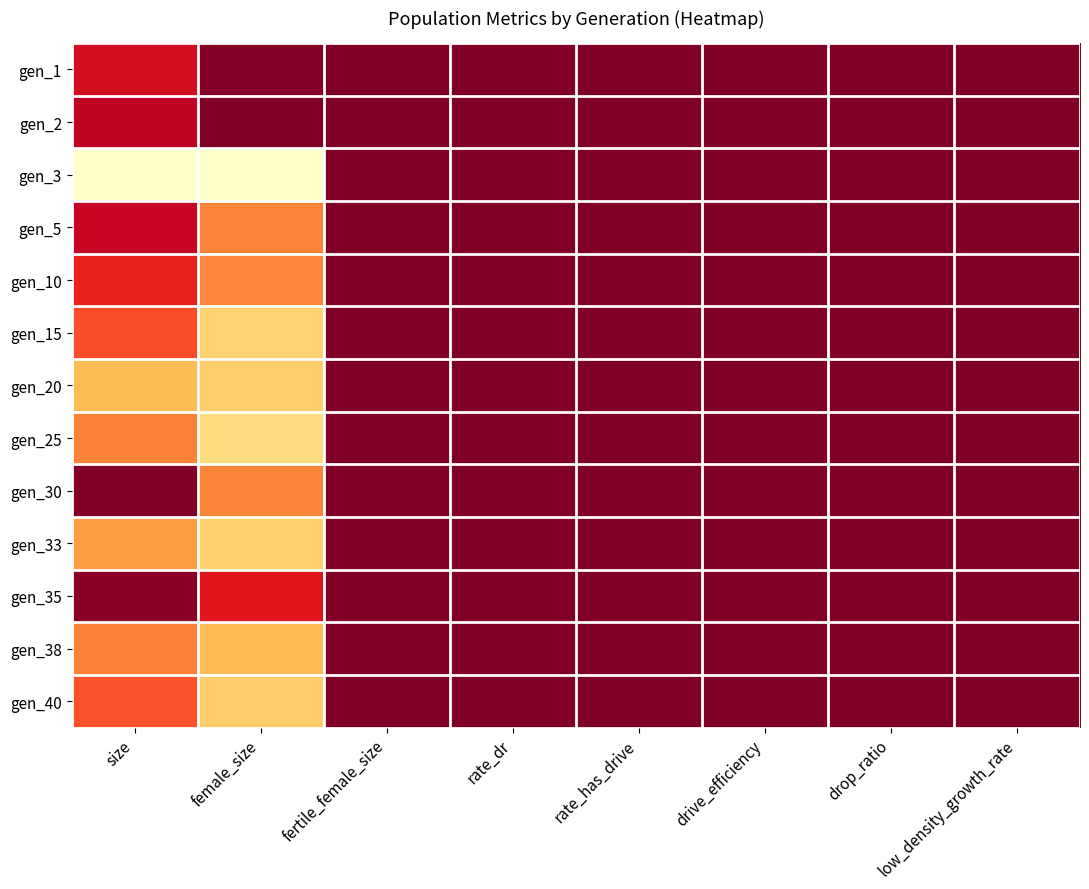

Reading right to left, what are all the values shown in this chart?

gen_1: low_density_growth_rate=0.0	drop_ratio=0.0	drive_efficiency=0.0	rate_has_drive=0.0	rate_dr=0.0	fertile_female_size=0.0	female_size=0.0	size=0.2
gen_2: low_density_growth_rate=0.0	drop_ratio=0.0	drive_efficiency=0.0	rate_has_drive=0.0	rate_dr=0.0	fertile_female_size=0.0	female_size=0.0	size=0.1
gen_3: low_density_growth_rate=0.0	drop_ratio=0.0	drive_efficiency=0.0	rate_has_drive=0.0	rate_dr=0.0	fertile_female_size=0.0	female_size=1.0	size=1.0
gen_5: low_density_growth_rate=0.0	drop_ratio=0.0	drive_efficiency=0.0	rate_has_drive=0.0	rate_dr=0.0	fertile_female_size=0.0	female_size=0.5	size=0.2
gen_10: low_density_growth_rate=0.0	drop_ratio=0.0	drive_efficiency=0.0	rate_has_drive=0.0	rate_dr=0.0	fertile_female_size=0.0	female_size=0.5	size=0.3
gen_15: low_density_growth_rate=0.0	drop_ratio=0.0	drive_efficiency=0.0	rate_has_drive=0.0	rate_dr=0.0	fertile_female_size=0.0	female_size=0.7	size=0.4
gen_20: low_density_growth_rate=0.0	drop_ratio=0.0	drive_efficiency=0.0	rate_has_drive=0.0	rate_dr=0.0	fertile_female_size=0.0	female_size=0.7	size=0.7
gen_25: low_density_growth_rate=0.0	drop_ratio=0.0	drive_efficiency=0.0	rate_has_drive=0.0	rate_dr=0.0	fertile_female_size=0.0	female_size=0.8	size=0.5
gen_30: low_density_growth_rate=0.0	drop_ratio=0.0	drive_efficiency=0.0	rate_has_drive=0.0	rate_dr=0.0	fertile_female_size=0.0	female_size=0.5	size=0.0
gen_33: low_density_growth_rate=0.0	drop_ratio=0.0	drive_efficiency=0.0	rate_has_drive=0.0	rate_dr=0.0	fertile_female_size=0.0	female_size=0.7	size=0.5
gen_35: low_density_growth_rate=0.0	drop_ratio=0.0	drive_efficiency=0.0	rate_has_drive=0.0	rate_dr=0.0	fertile_female_size=0.0	female_size=0.2	size=0.0
gen_38: low_density_growth_rate=0.0	drop_ratio=0.0	drive_efficiency=0.0	rate_has_drive=0.0	rate_dr=0.0	fertile_female_size=0.0	female_size=0.7	size=0.5
gen_40: low_density_growth_rate=0.0	drop_ratio=0.0	drive_efficiency=0.0	rate_has_drive=0.0	rate_dr=0.0	fertile_female_size=0.0	female_size=0.7	size=0.4